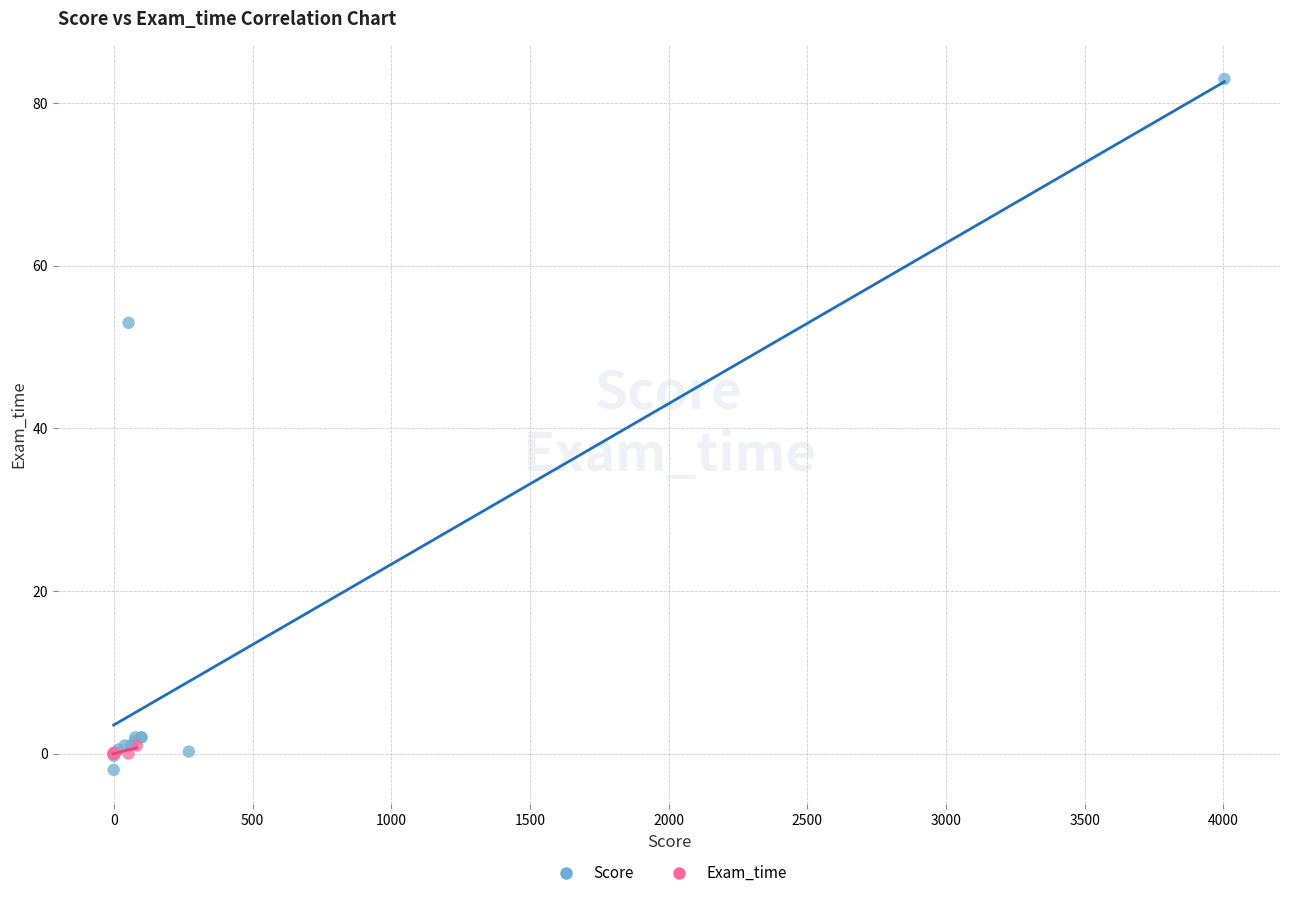

What are all the series names shown in the legend?

Score, Exam_time